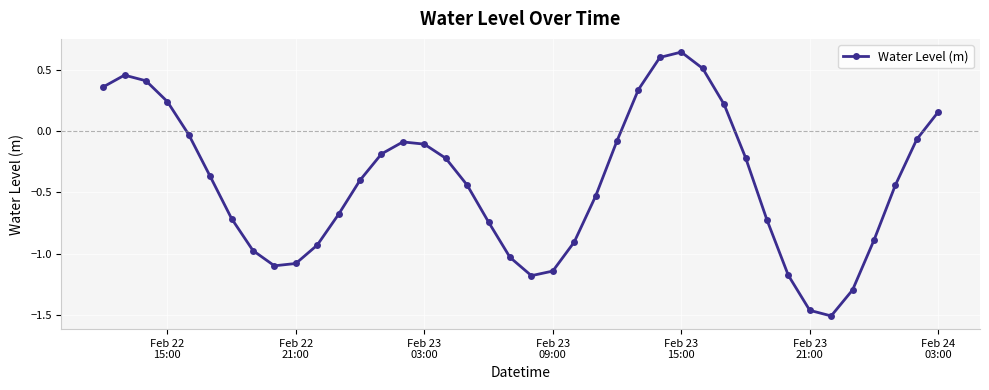

Count the number of values greater than 0.

10